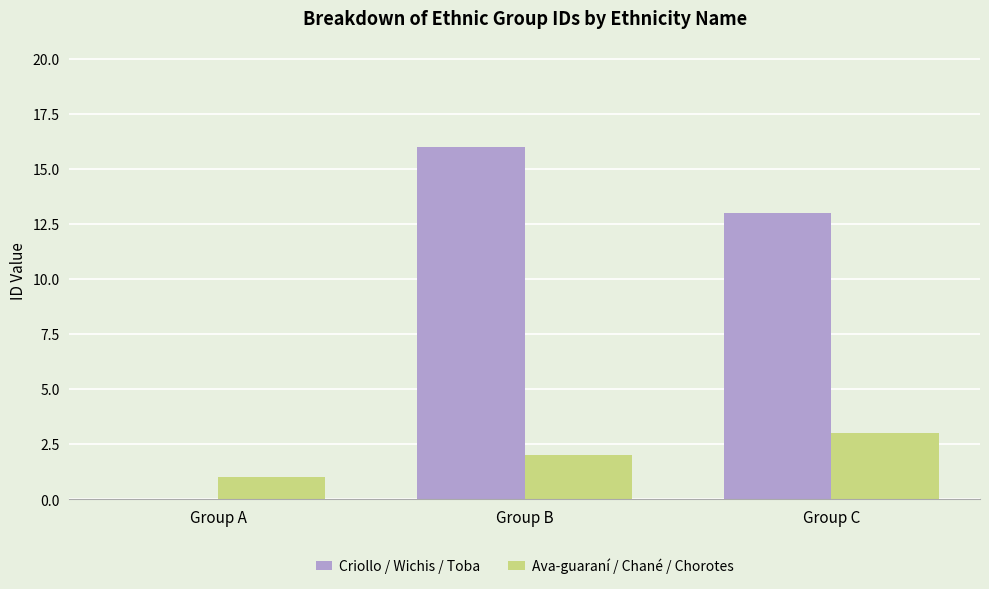

Where is Ava-guaraní / Chané / Chorotes nearest to the value 2?

Group B